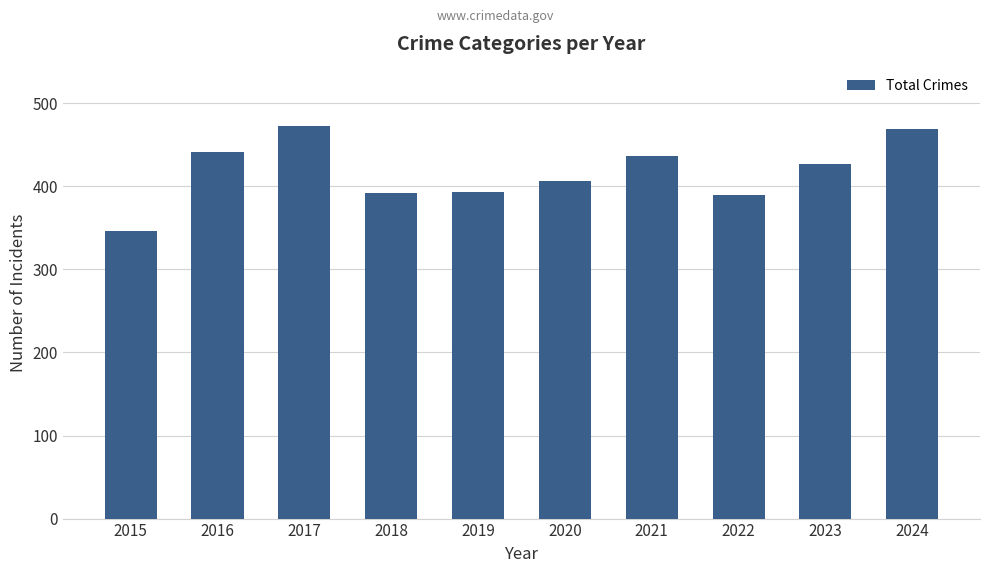

What is the sum of the values at 2015 and 2023?

773